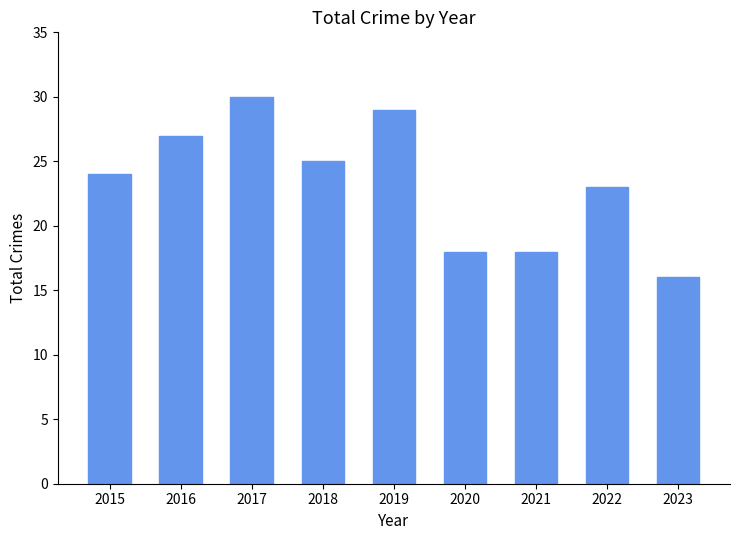

Count the values in the range 18 to 27.

6